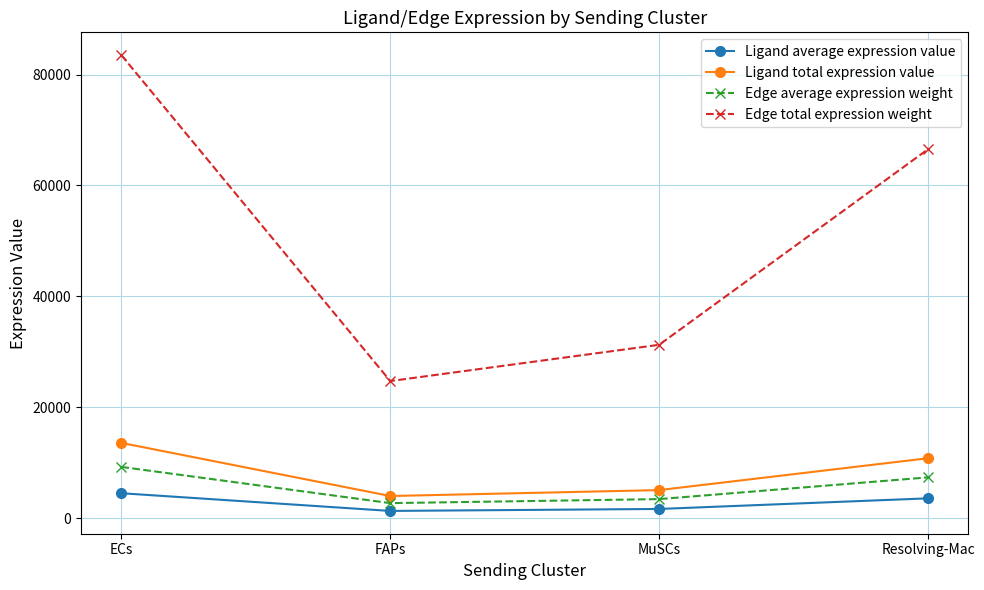

What position from the right is Resolving-Mac?

1